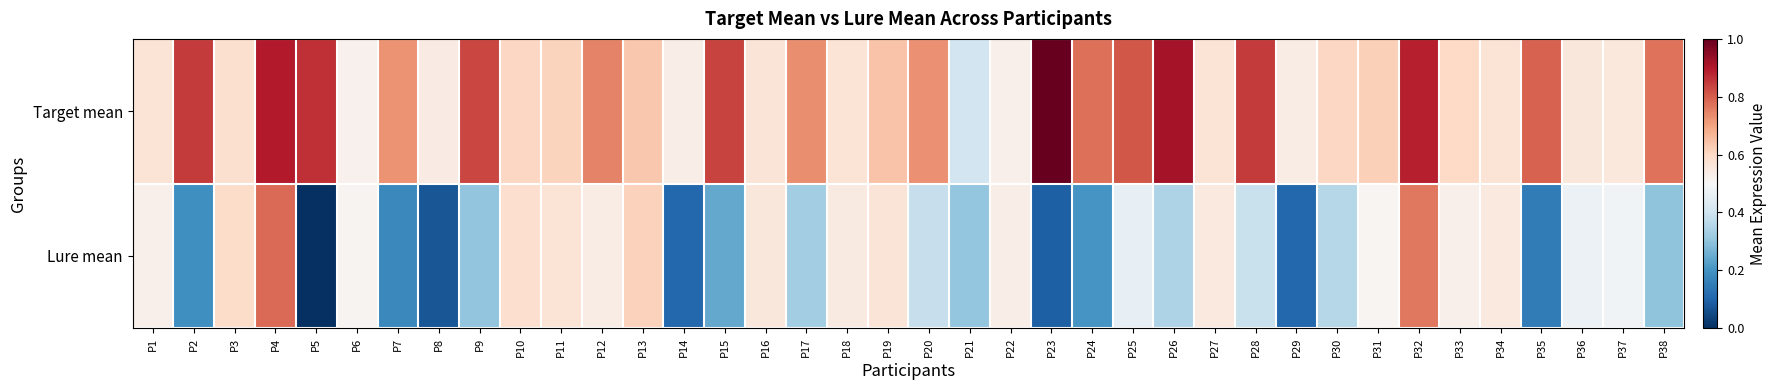

List the series in order of their peak value, lowest first.

Lure mean, Target mean